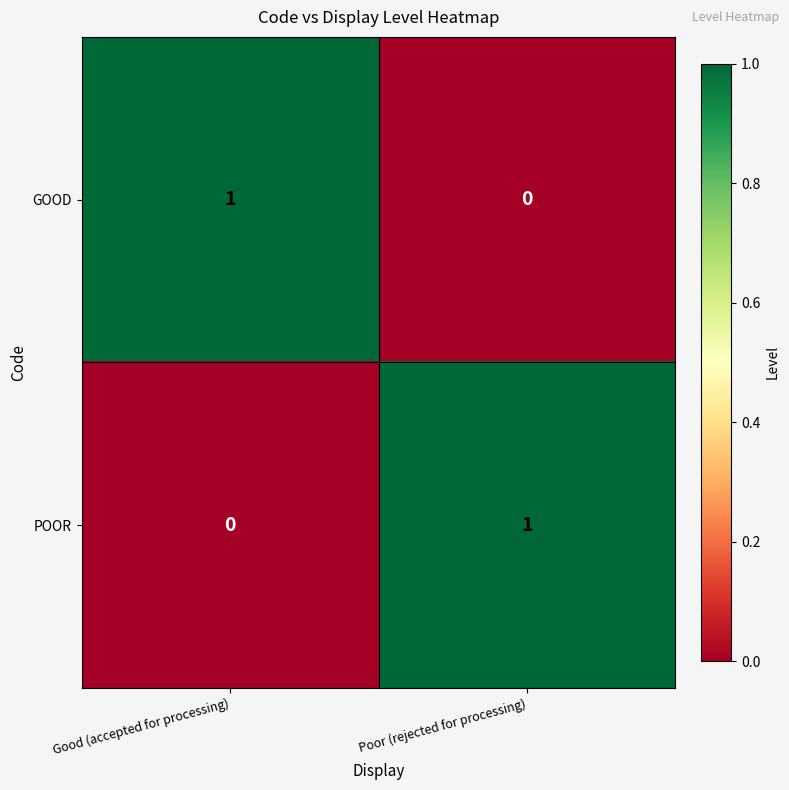

Reading right to left, what are all the values shown in this chart?

GOOD: 0	1
POOR: 1	0